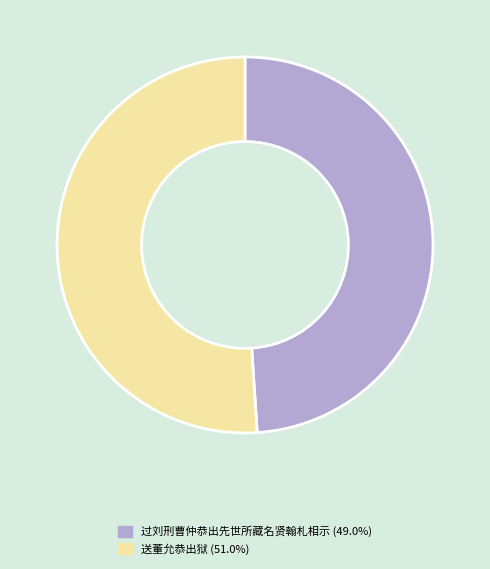

Do 送董允恭出狱 and 过刘刑曹仲恭出先世所藏名贤翰札相示 together represent more than half of the pie?

Yes